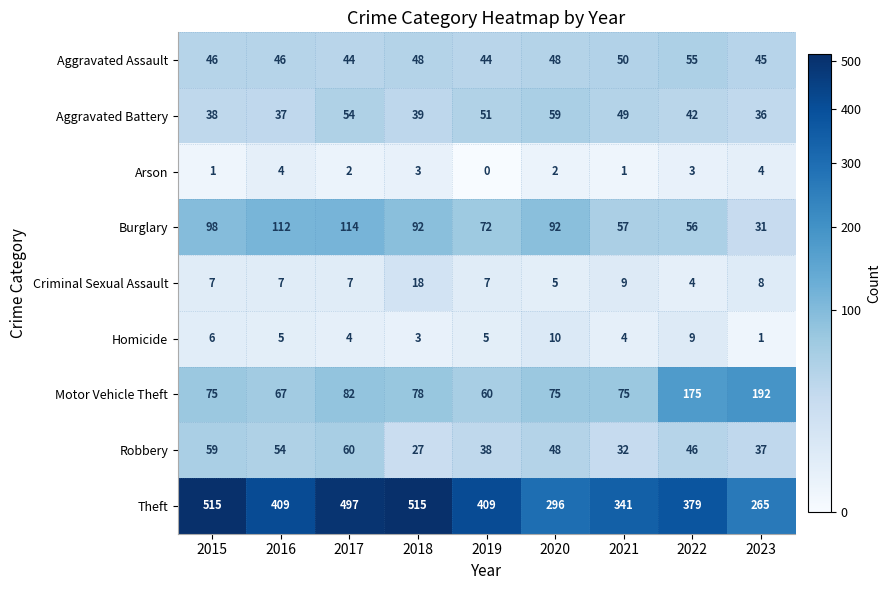

List the series in order of their peak value, highest first.

Theft, Motor Vehicle Theft, Burglary, Robbery, Aggravated Battery, Aggravated Assault, Criminal Sexual Assault, Homicide, Arson